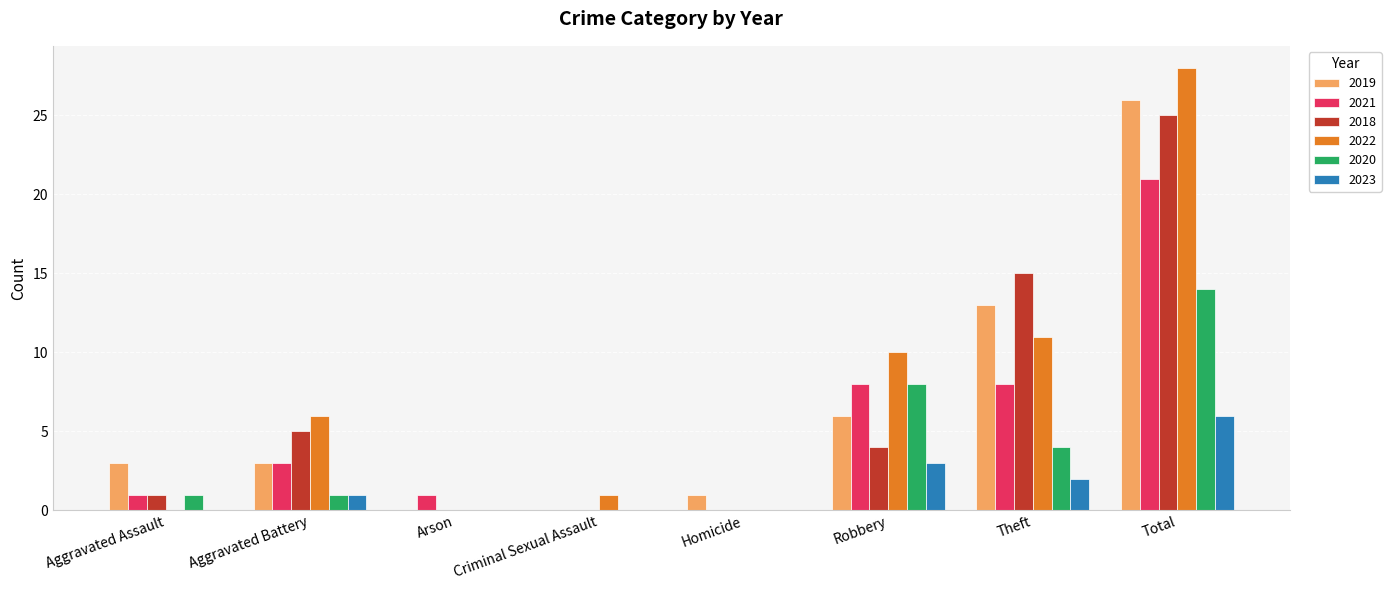

What is the sum of the 2021 values at Theft and Aggravated Assault?

9